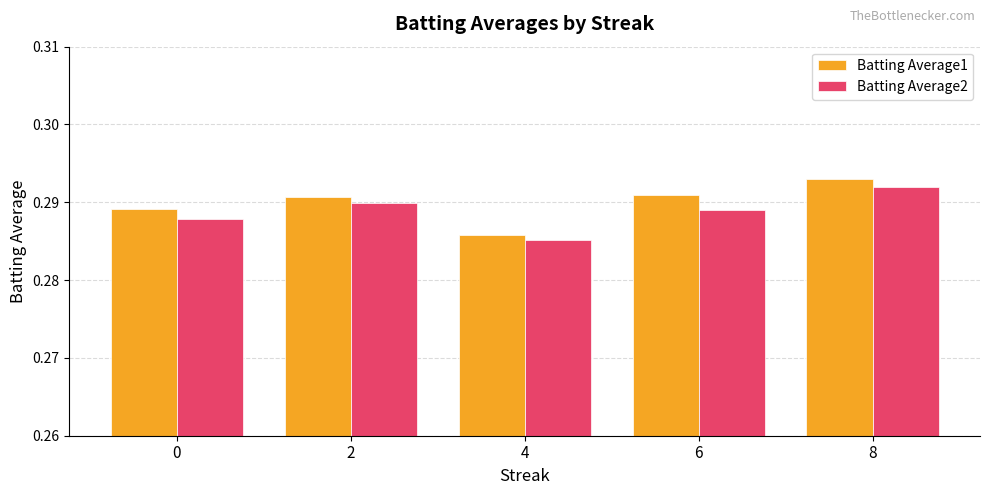

True or false: Batting Average1 has a value of 0.5 at 2.

False